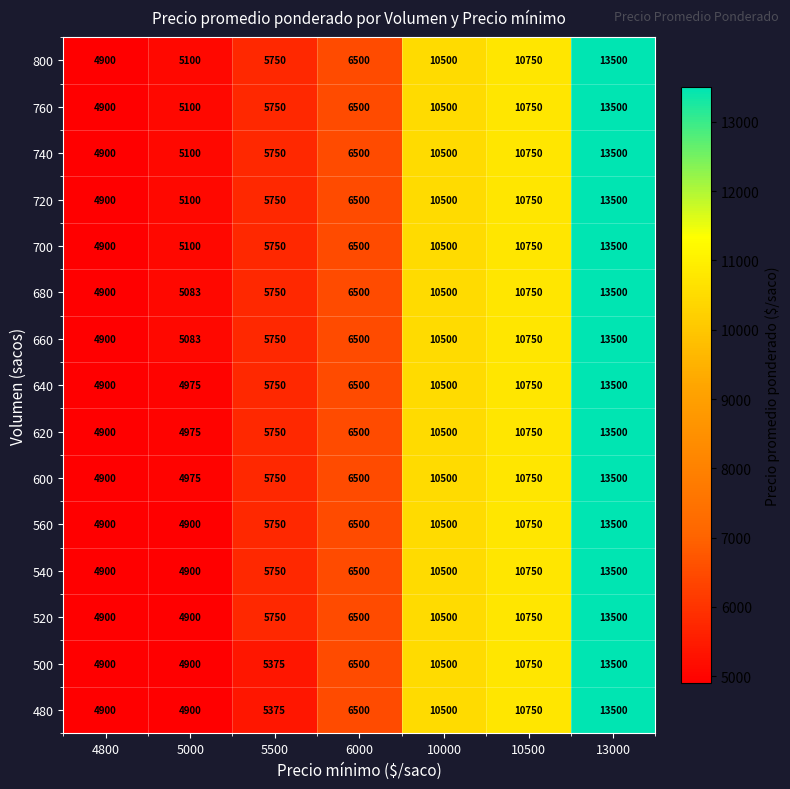

True or false: 740 has a value of 13500 at 13000.

True